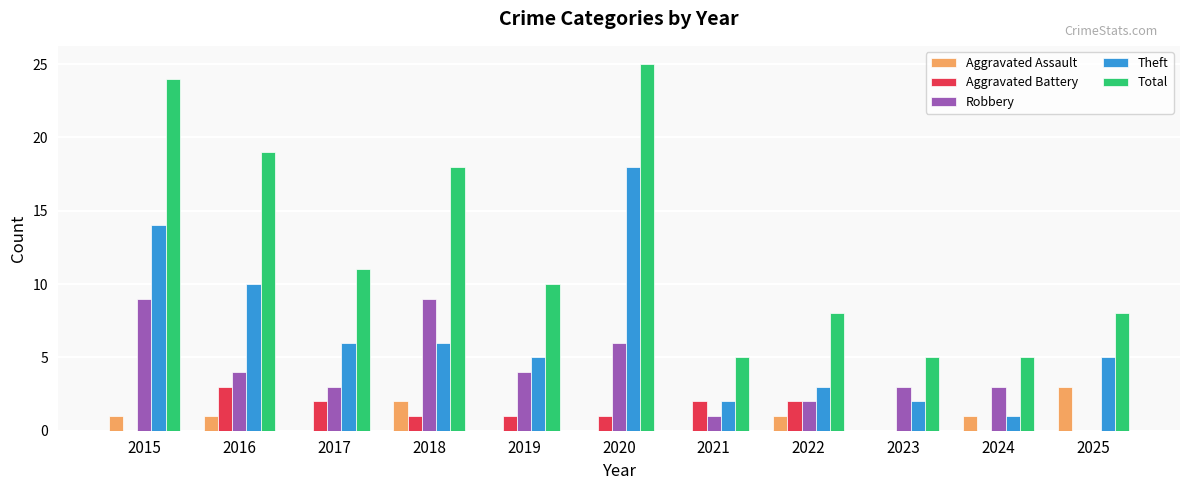

Reading left to right, transcribe all the data shown in this chart.

Aggravated Assault: 2015=1	2016=1	2017=0	2018=2	2019=0	2020=0	2021=0	2022=1	2023=0	2024=1	2025=3
Aggravated Battery: 2015=0	2016=3	2017=2	2018=1	2019=1	2020=1	2021=2	2022=2	2023=0	2024=0	2025=0
Robbery: 2015=9	2016=4	2017=3	2018=9	2019=4	2020=6	2021=1	2022=2	2023=3	2024=3	2025=0
Theft: 2015=14	2016=10	2017=6	2018=6	2019=5	2020=18	2021=2	2022=3	2023=2	2024=1	2025=5
Total: 2015=24	2016=19	2017=11	2018=18	2019=10	2020=25	2021=5	2022=8	2023=5	2024=5	2025=8